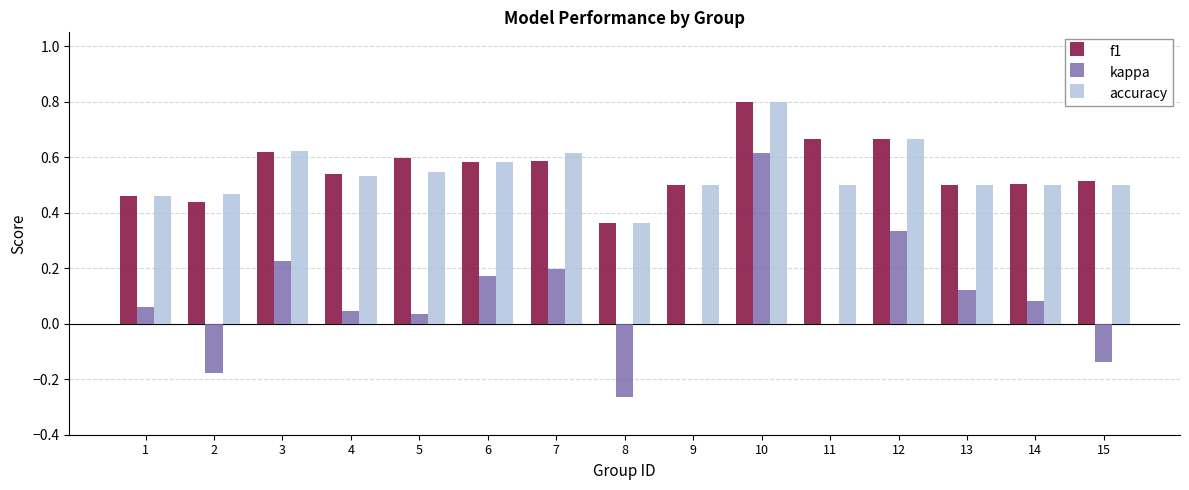

Does the chart contain stacked bars?

No